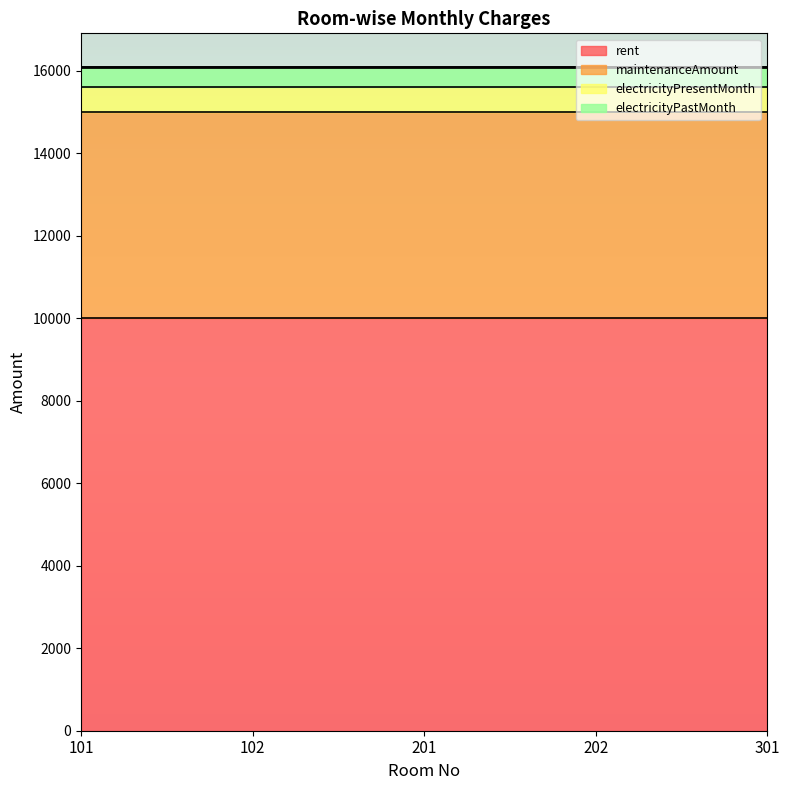

At how many categories does at least one series exceed 7937?

5